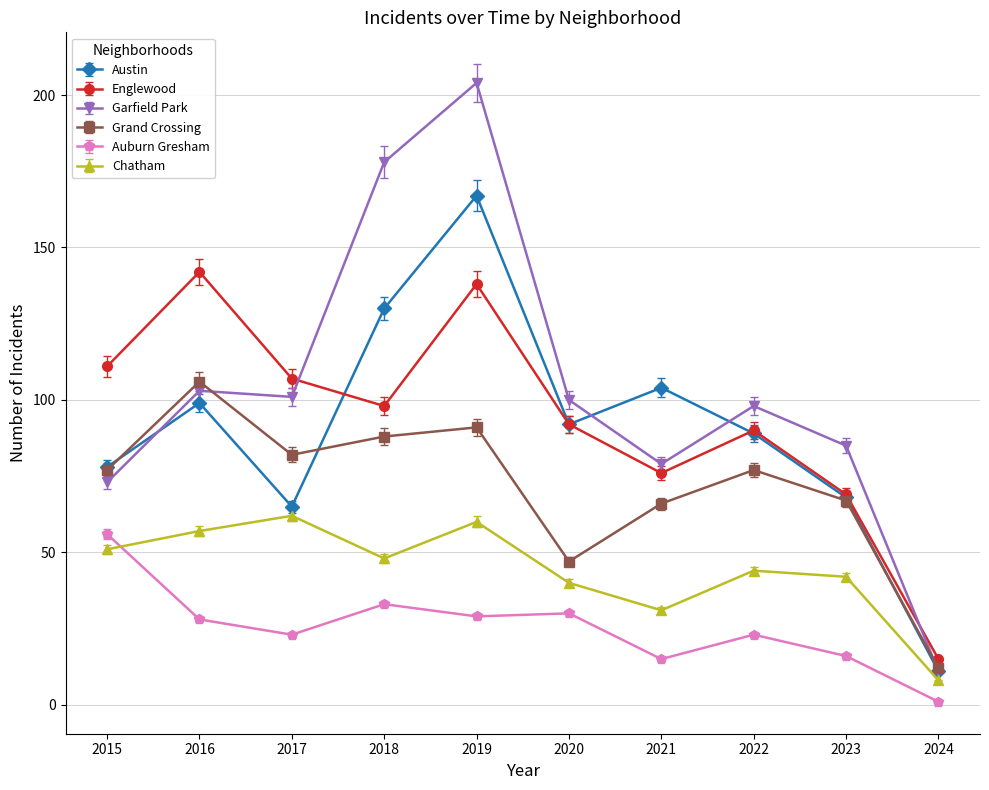

Which series has the largest total across all categories?

Garfield Park